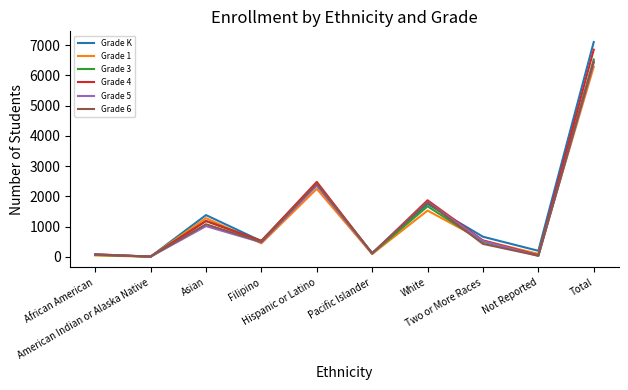

How many values in the Grade K series are below 665?

5